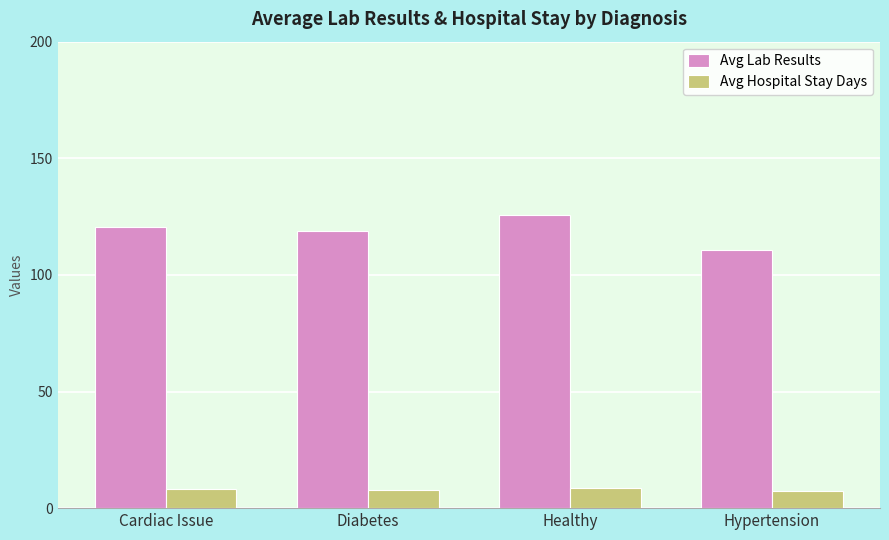

Is the value of Avg Lab Results at Diabetes greater than the value of Avg Hospital Stay Days at Healthy?

Yes